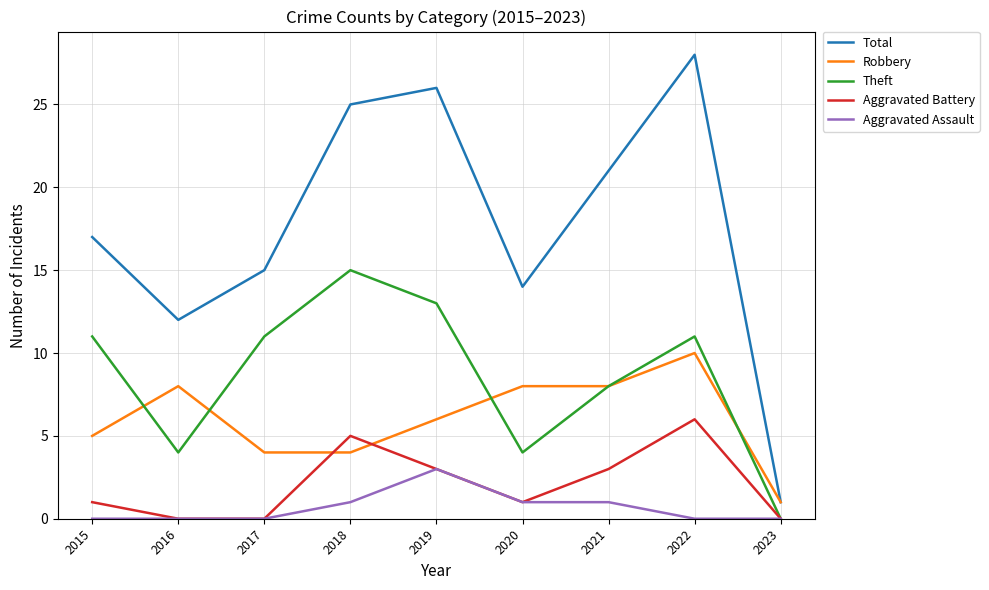

List the series in order of their peak value, lowest first.

Aggravated Assault, Aggravated Battery, Robbery, Theft, Total